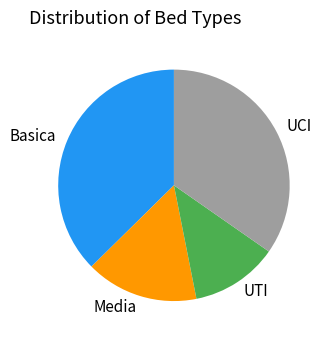

What is the ratio of the value at Basica to the value at Media?

2.4